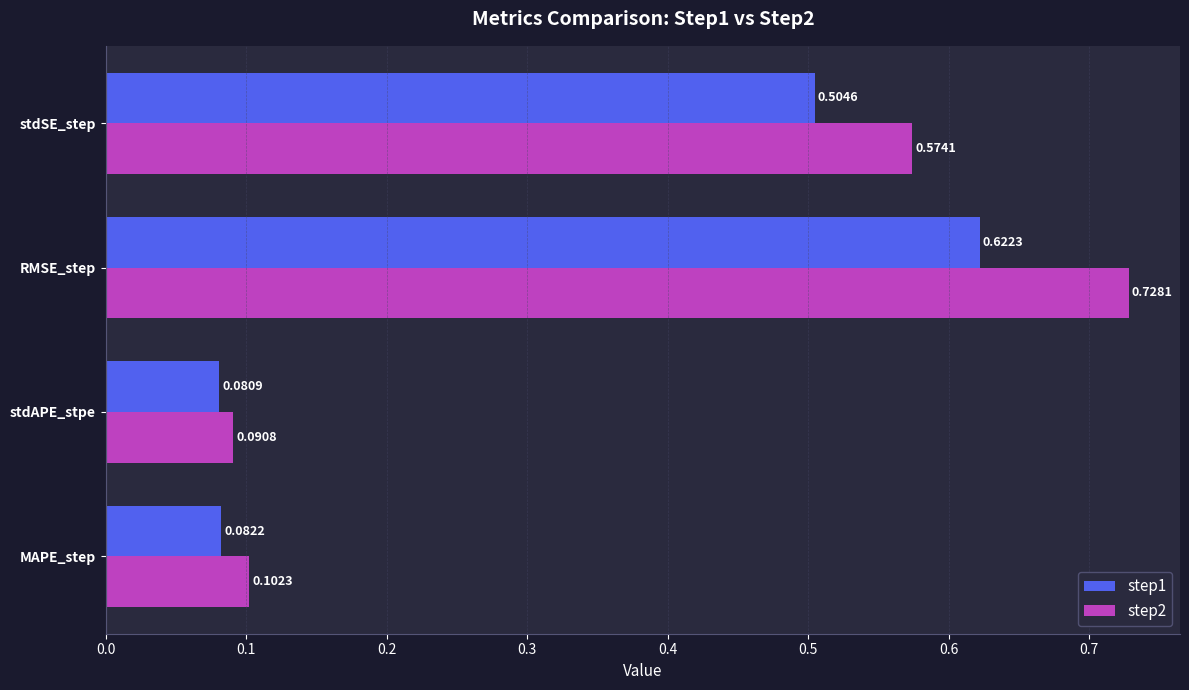

How many data points does each series have?

4